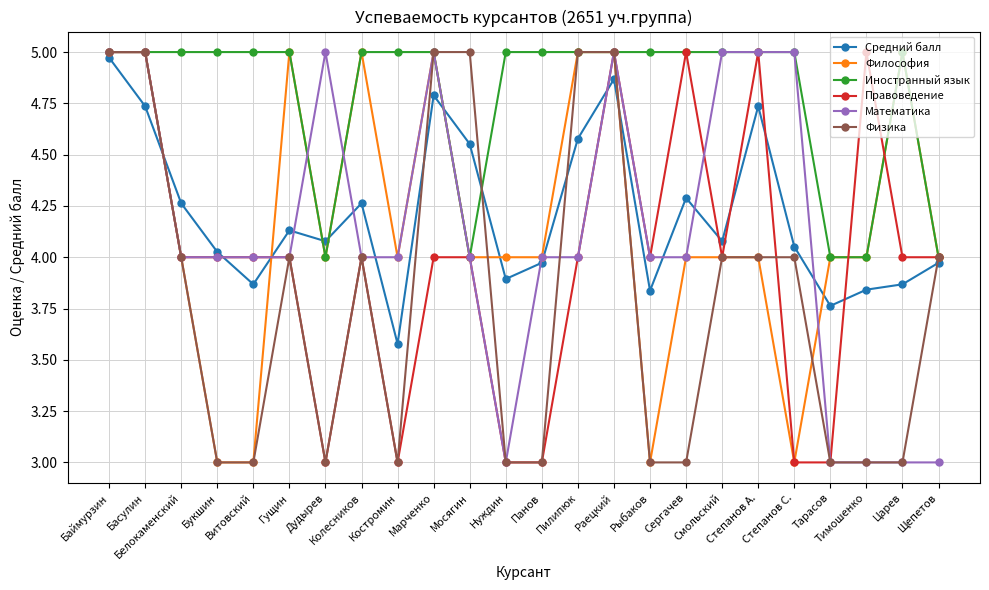

True or false: Правоведение and Физика intersect in this chart.

True